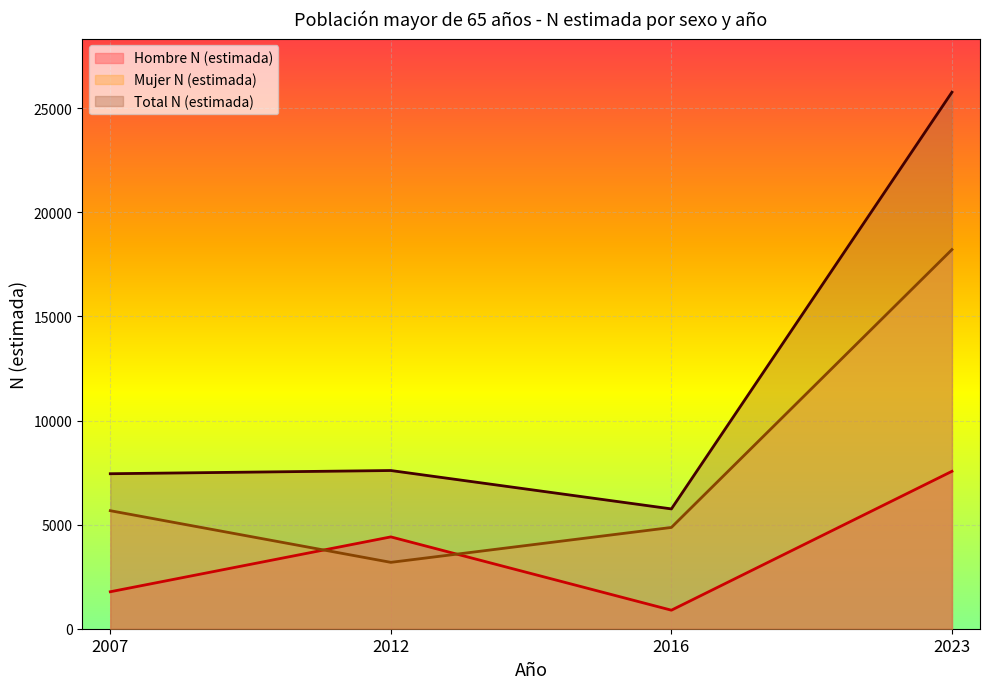

What is the spread (max minus min) of values at 2012?

4411